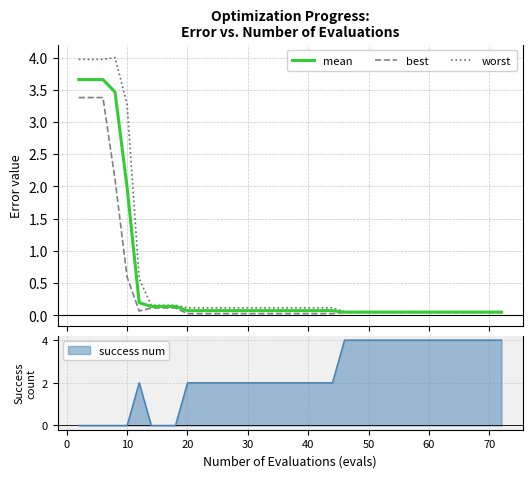

What is the maximum value for best?

3.4